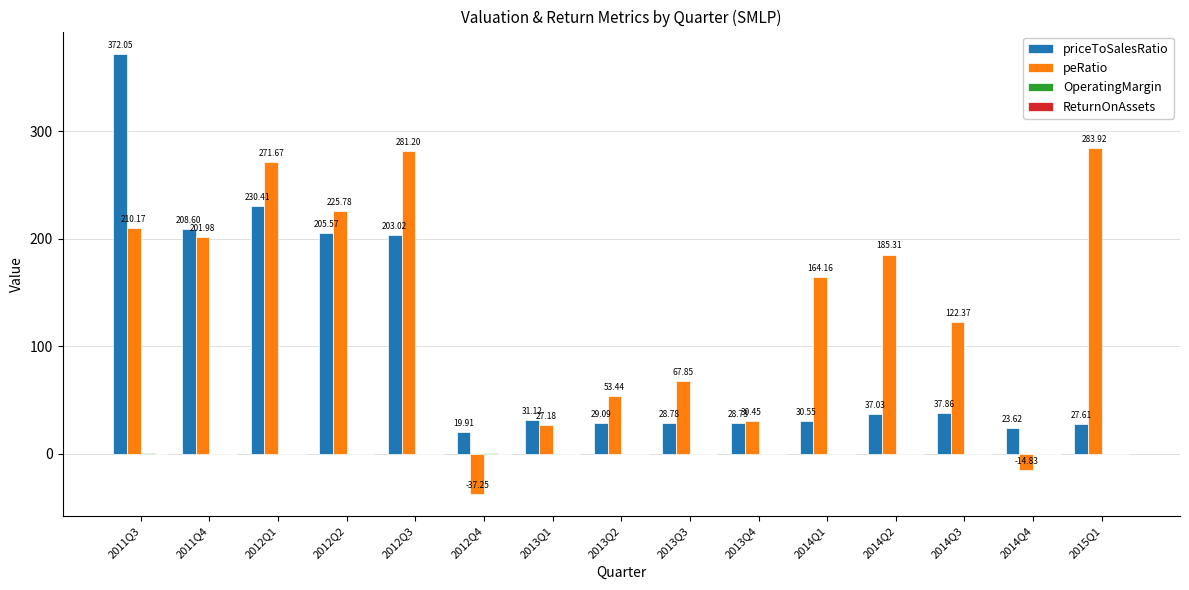

What is the sum of the peRatio values at 2014Q2 and 2012Q1?

457.0